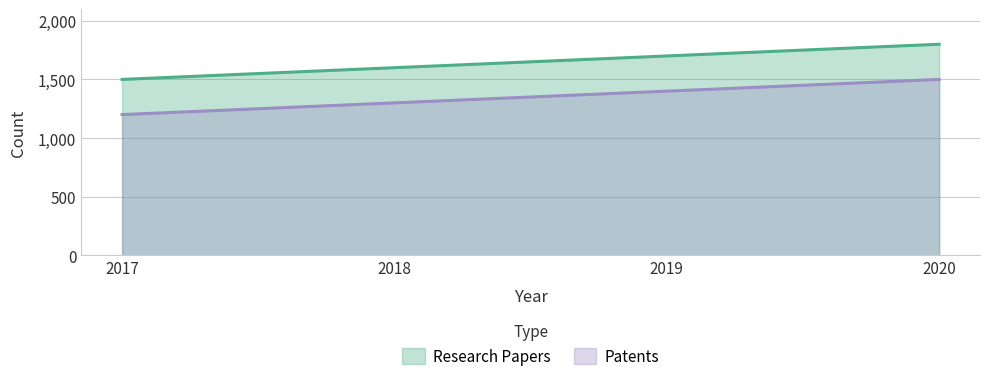

Rank the categories by Research Papers value from highest to lowest.

2020, 2019, 2018, 2017